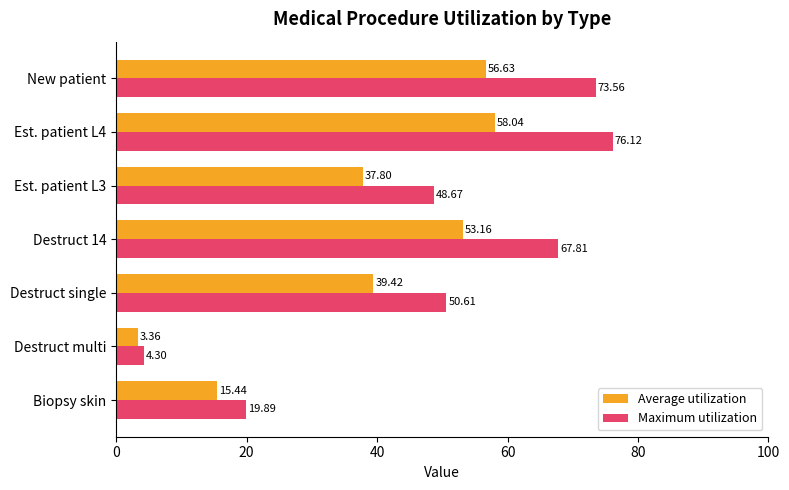

Is the value of Average utilization at Destruct single greater than the value of Maximum utilization at Est. patient L4?

No